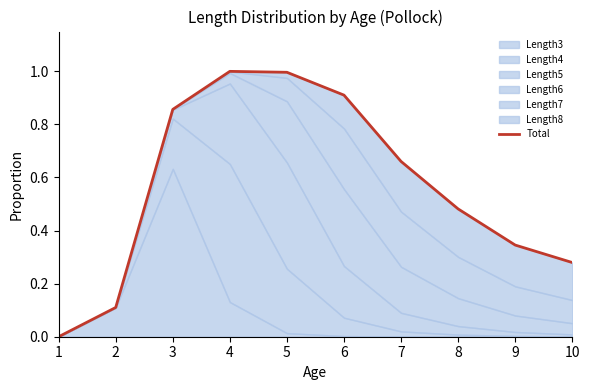

List the labels in order of value, largest first.

4, 5, 6, 3, 7, 8, 9, 10, 2, 1